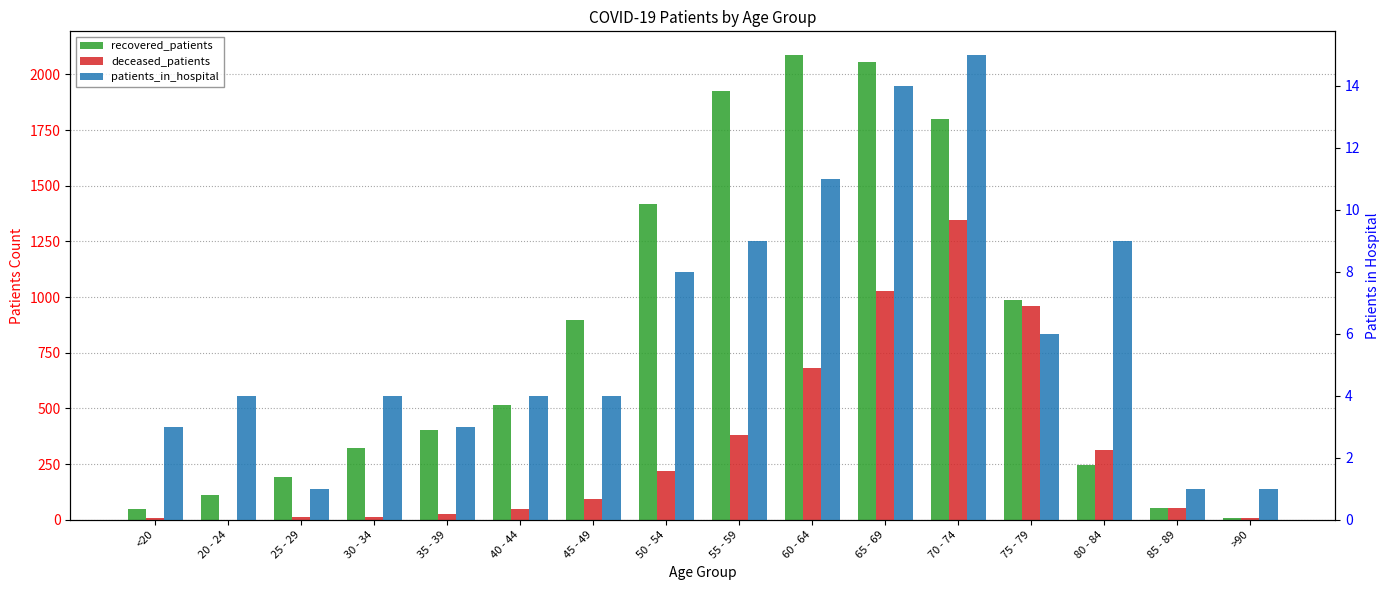

Rank the series by their maximum value, from lowest to highest.

patients_in_hospital, deceased_patients, recovered_patients